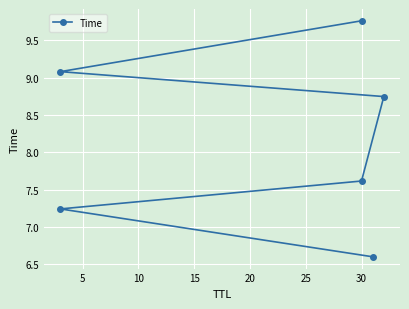

Reading right to left, extract all data points from this chart.

9.8	9.1	8.7	7.6	7.2	6.6